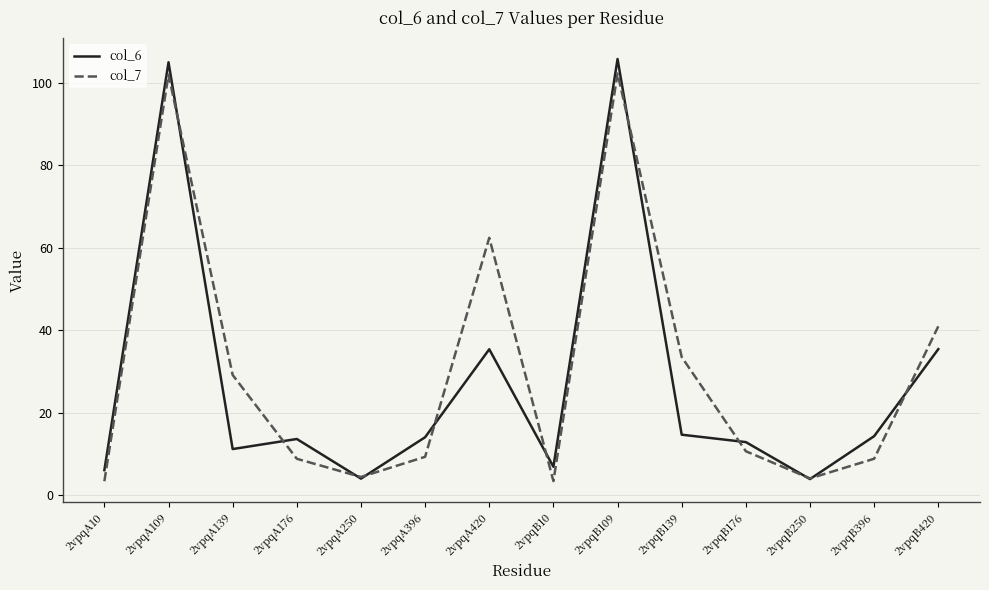

At which category does col_7 reach its first local peak?

2vpqA109